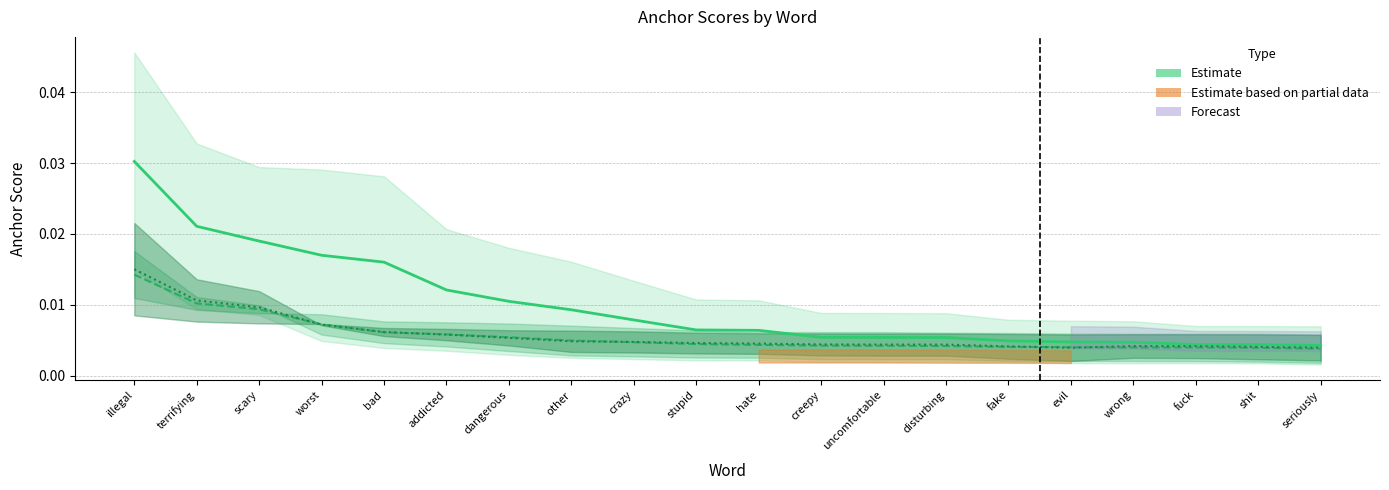

How many lines are shown in the chart?

3